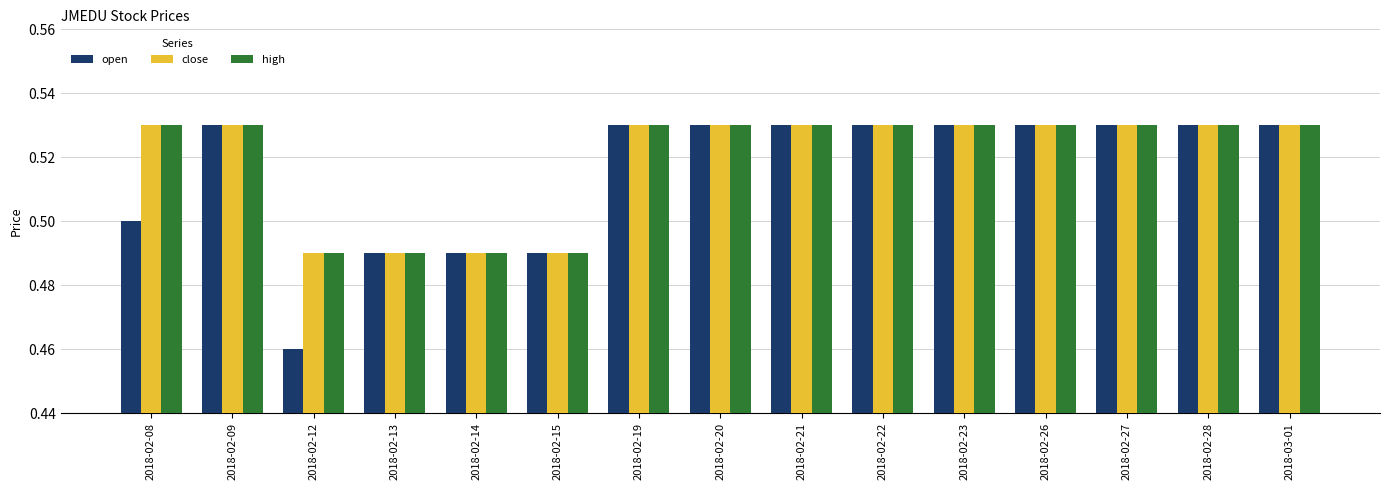

What is the sum of all close values?

7.8